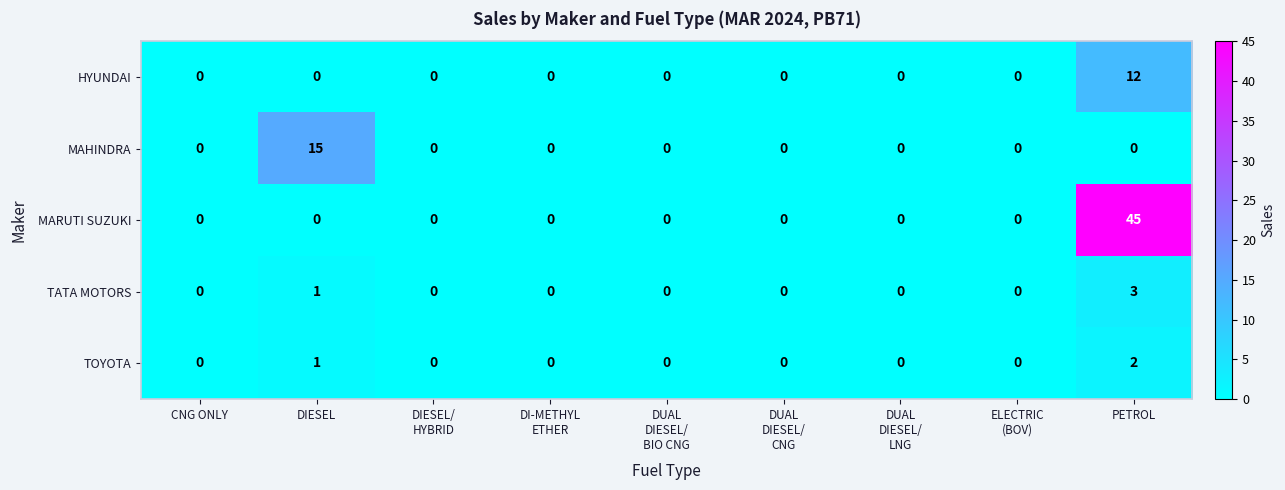

The value of TOYOTA at PETROL is 2. True or false?

True